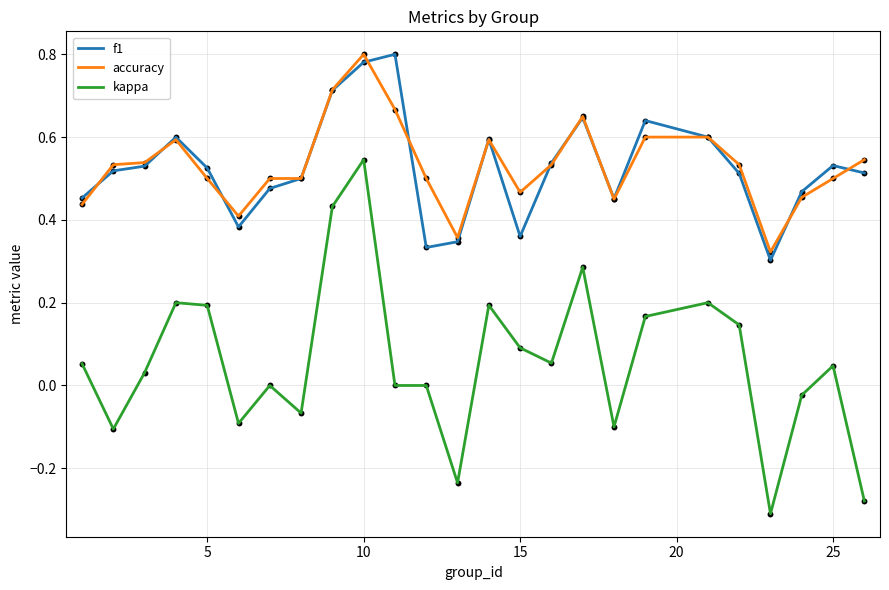

What are all the series names shown in the legend?

f1, accuracy, kappa